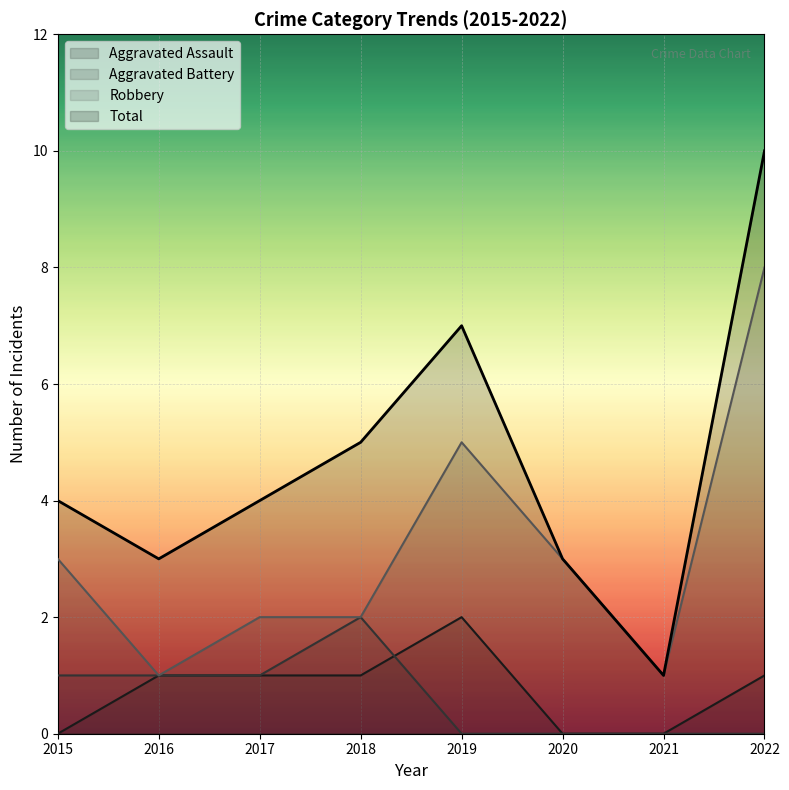

Which category has the highest value in the Total series?

2022